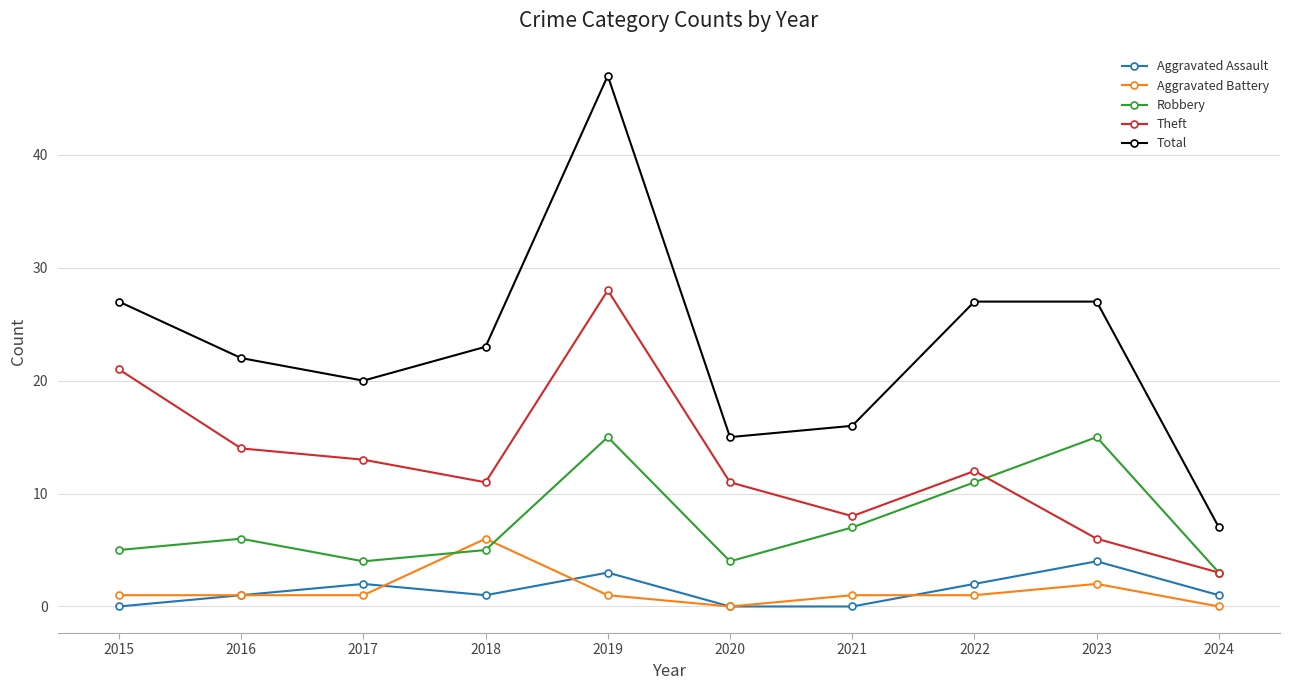

What is the difference between the maximum and minimum values in the Total series?

40